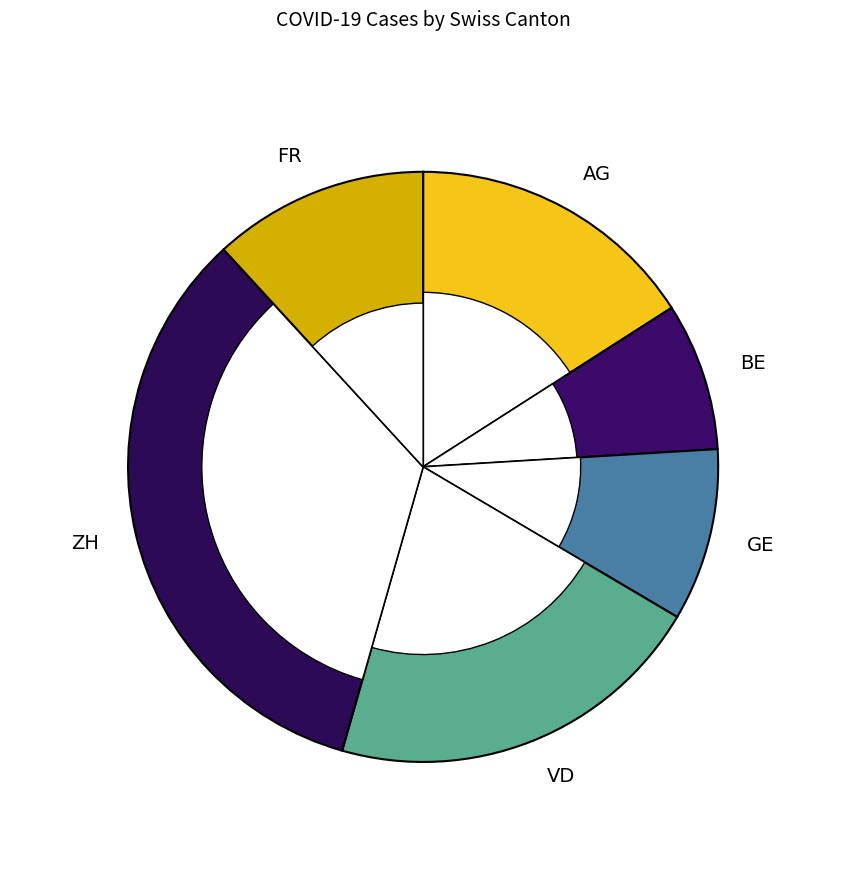

The FR slice represents 12% of the pie. True or false?

True